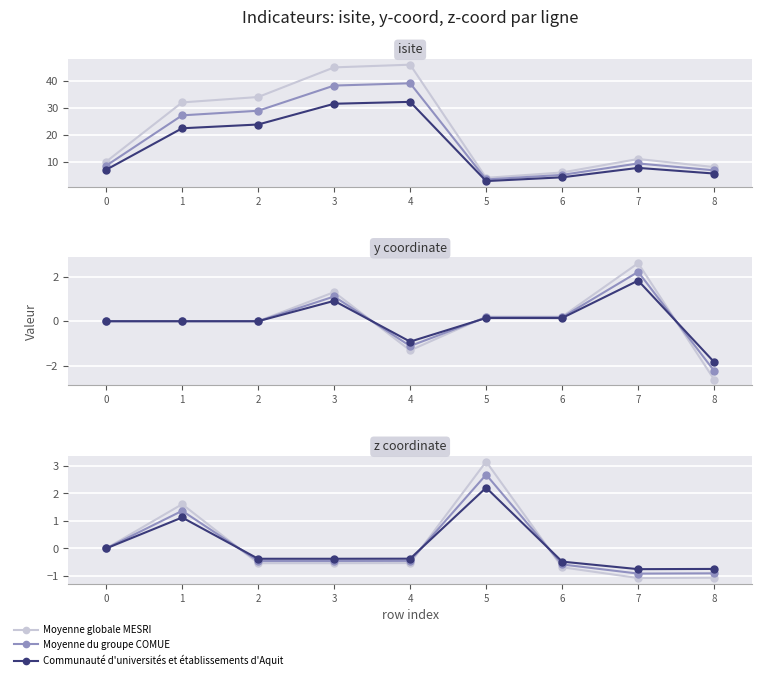

Which series has the largest total across all categories?

Moyenne globale MESRI